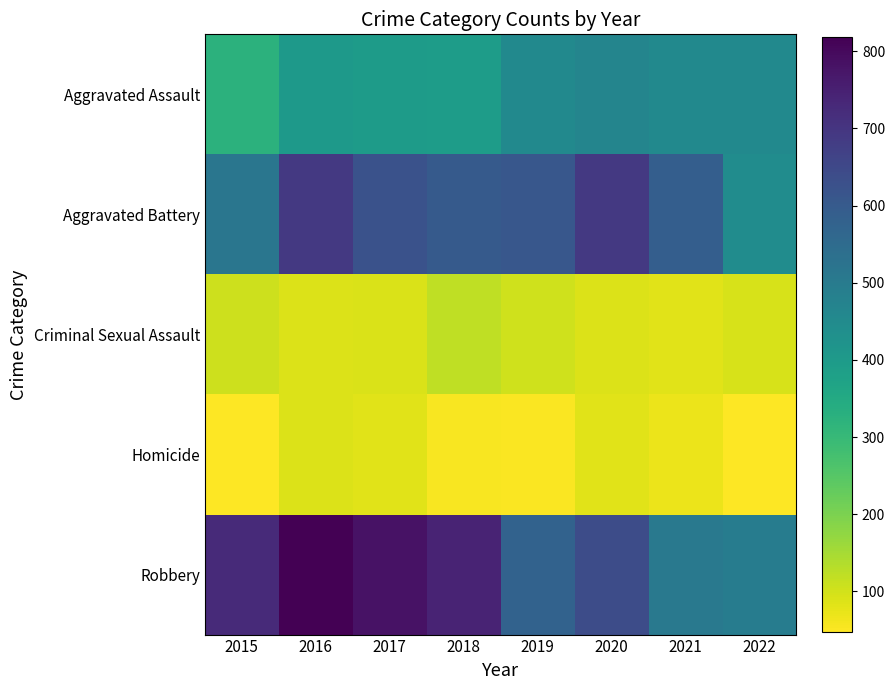

What is the maximum value shown in the chart?

819